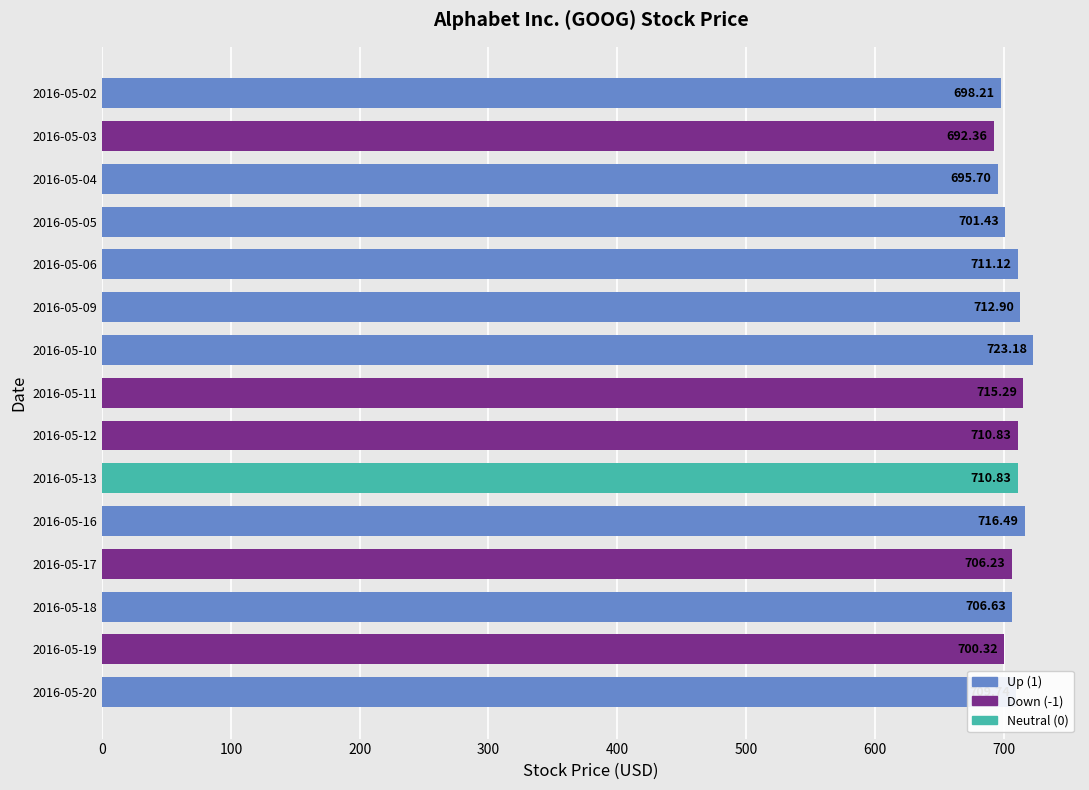

Which has a higher value, 2016-05-10 or 2016-05-02?

2016-05-10